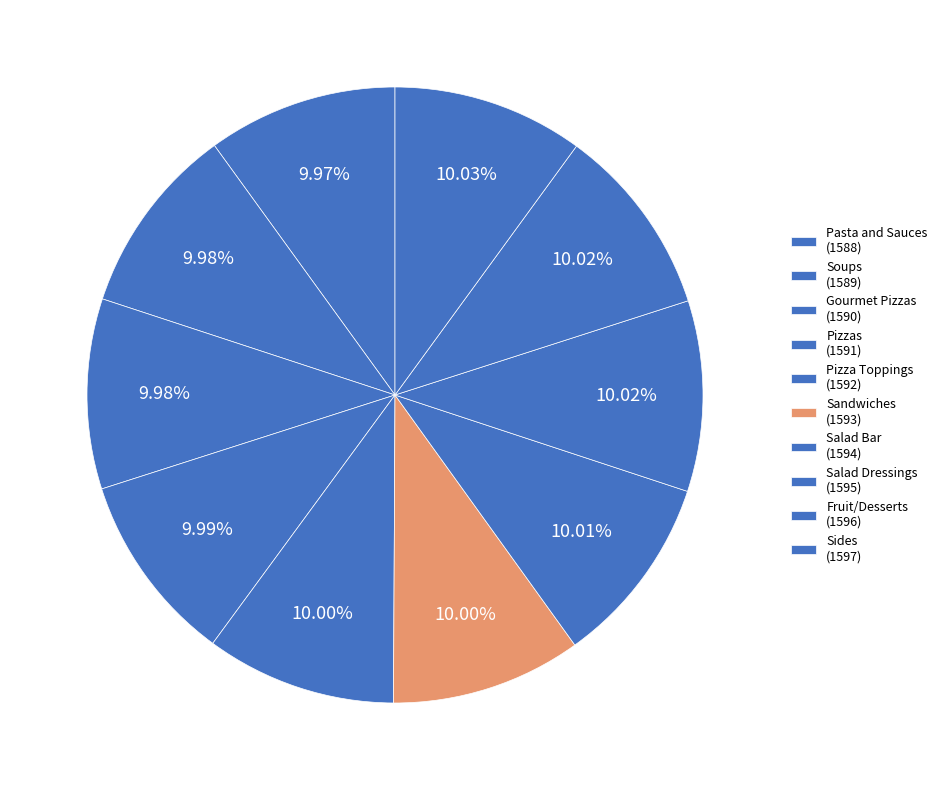

How many slices are in this pie chart?

10